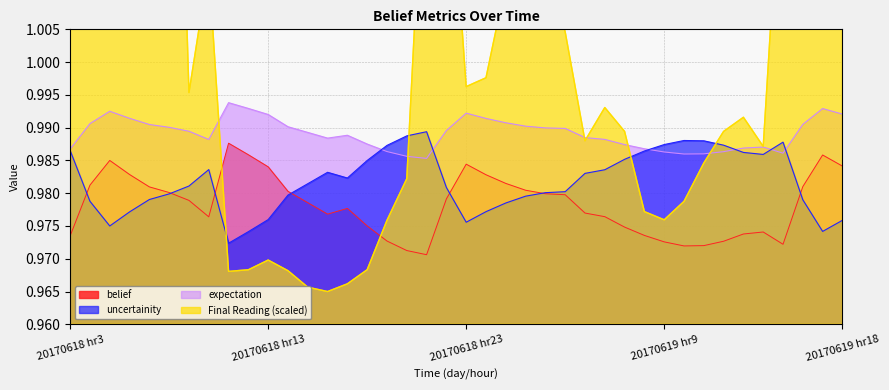

True or false: expectation and belief intersect in this chart.

False